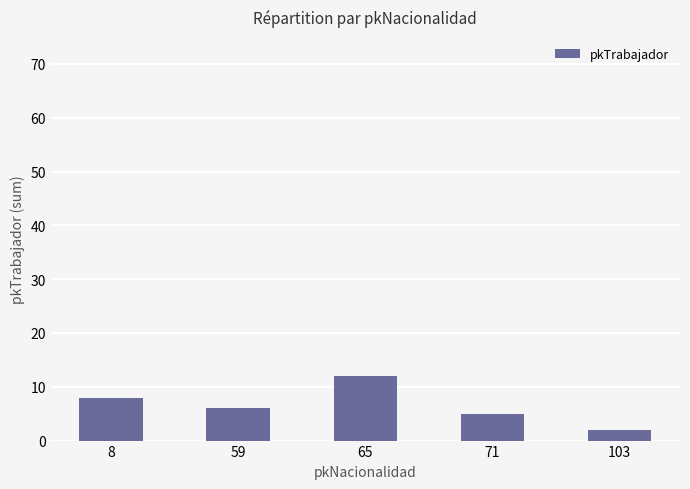

Read the value at 8, to the nearest 10.

10